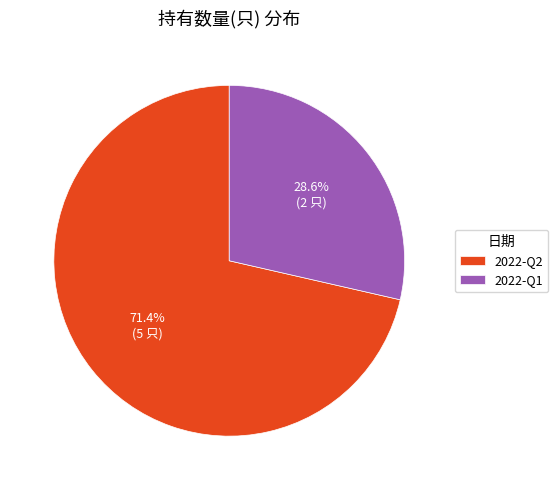

The 2022-Q2 slice represents 62% of the pie. True or false?

False